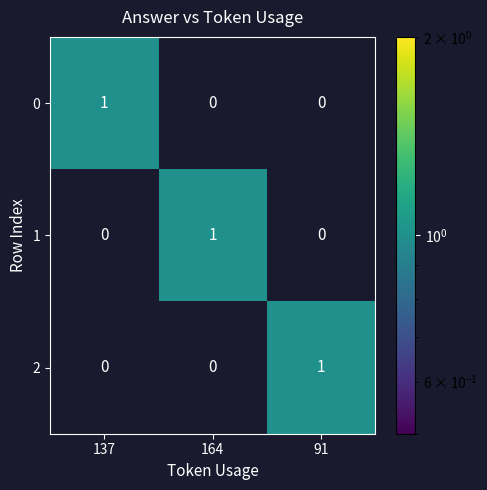

True or false: 2 has a value of 0 at 164.

True